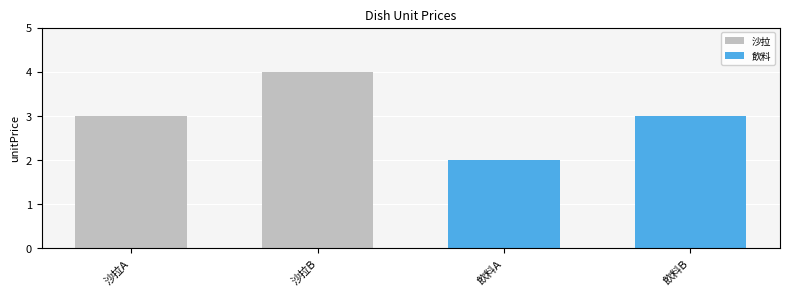

What is the value of the 2nd bar from the left?

4